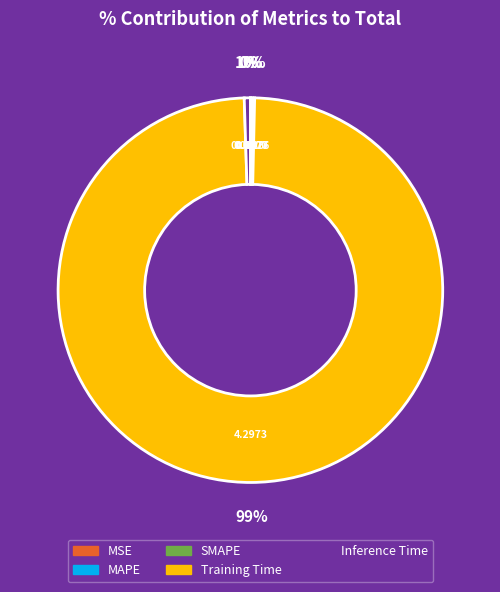

To the nearest percent, what is the difference between the largest and smallest slice percentages?

99%